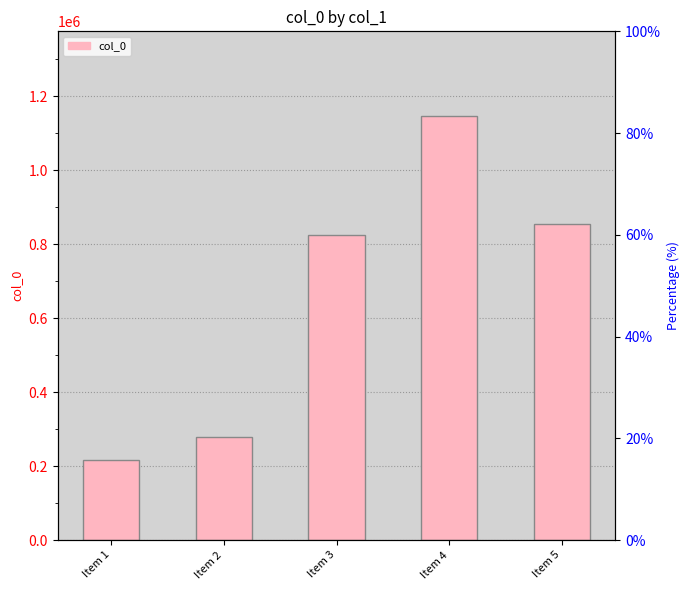

Which has a higher value, Item 2 or Item 1?

Item 2